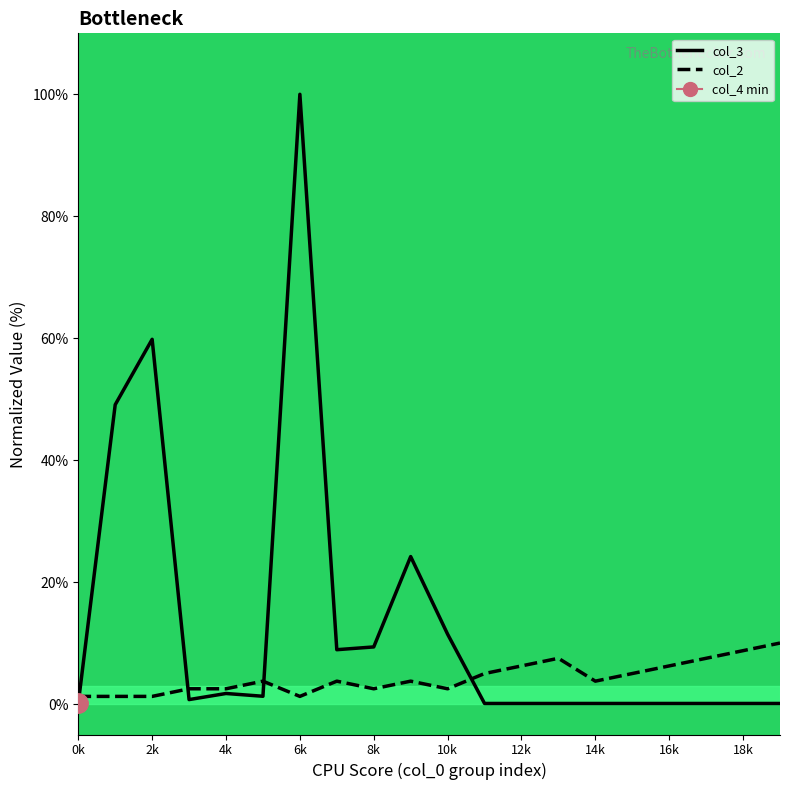

Which series has the widest spread of values?

col_3